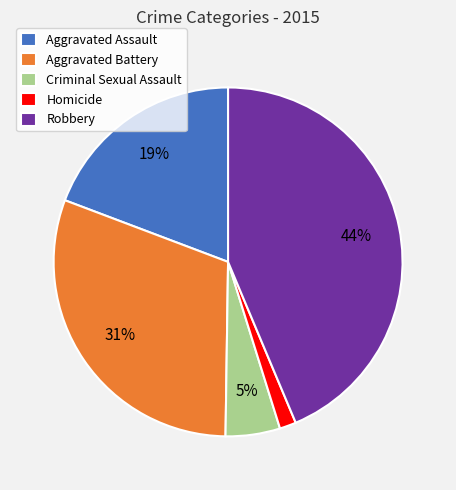

To the nearest percent, what is the average slice percentage?

20%